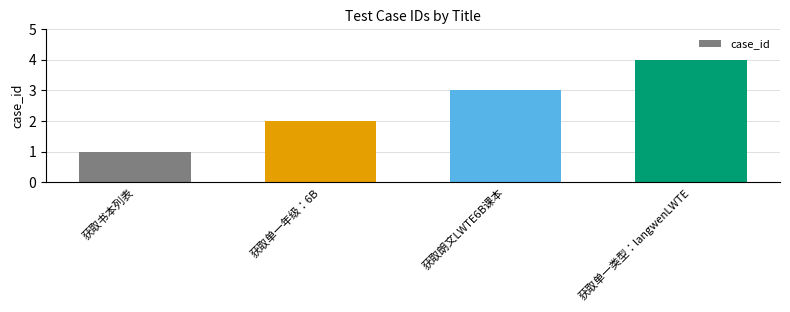

What is the sum of the values at 获取朗文LWTE6B课本 and 获取单一年级：6B?

5